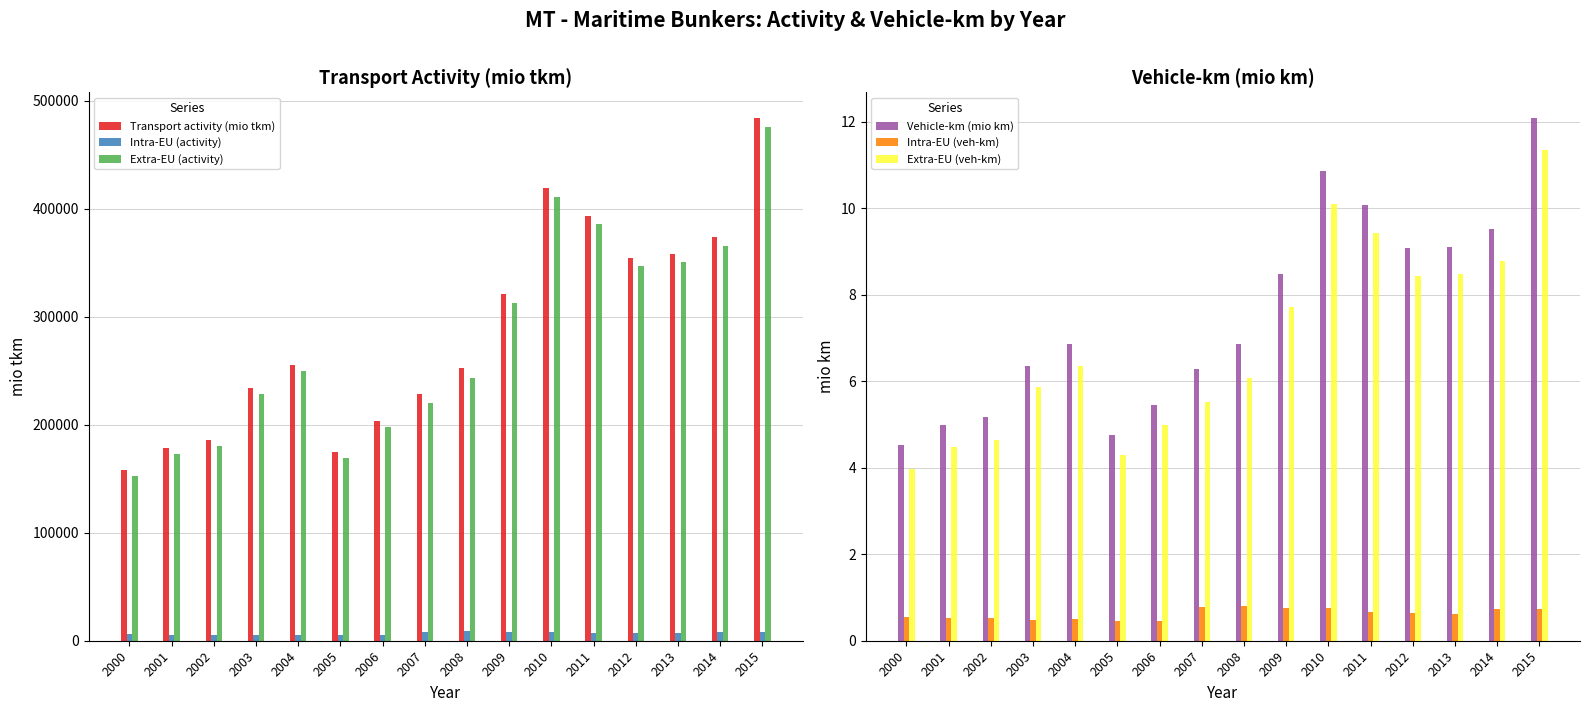

What is the spread (max minus min) of values at 2014?

374093.7